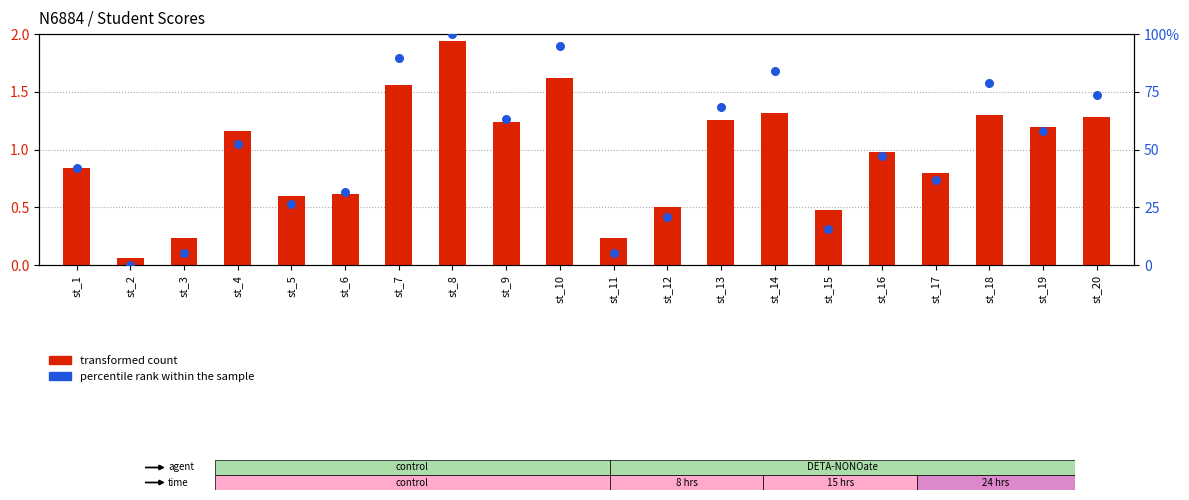

Which series reaches the minimum Y coordinate?

percentile rank within the sample